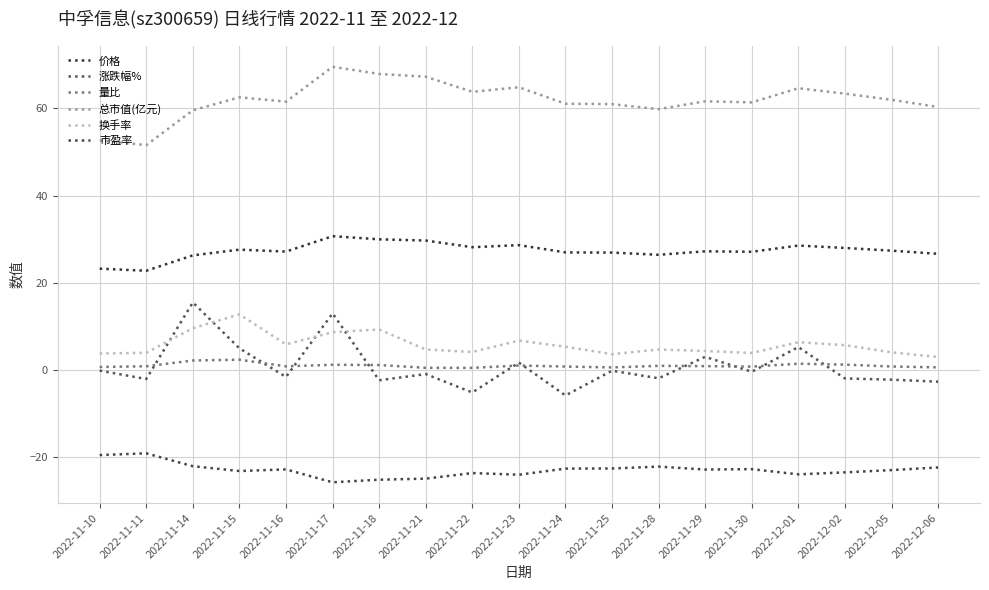

What is the label of the 15th point from the right?

2022-11-16